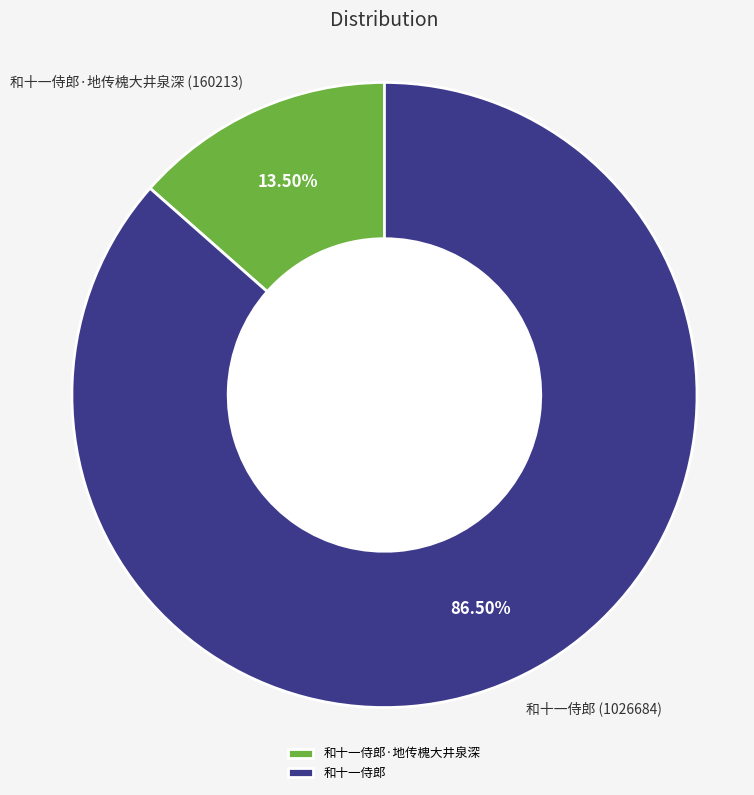

To the nearest percent, what is the difference between the 和十一侍郎 and 和十一侍郎·地传槐大井泉深 slice percentages?

73%